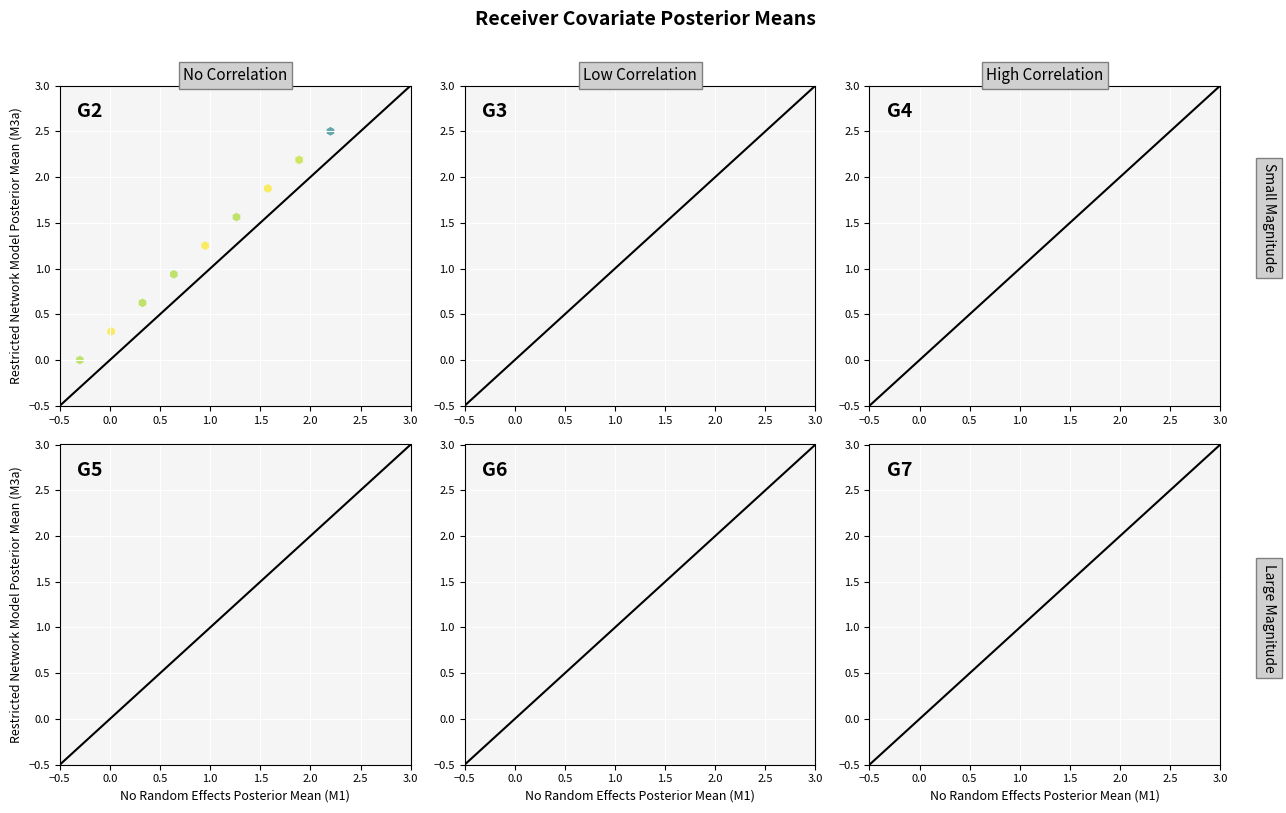

What is the range of Y values (max minus min)?

2.5